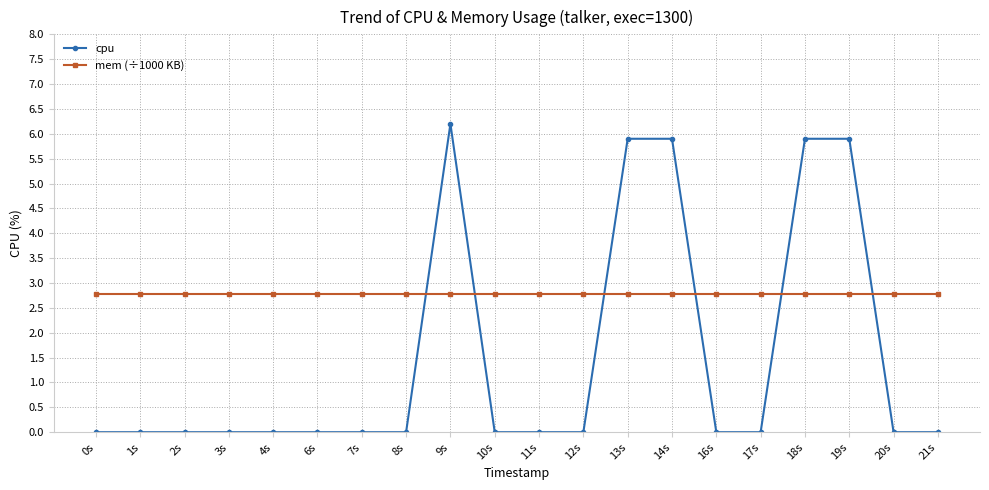

Is this an area chart (filled region under the line)?

No